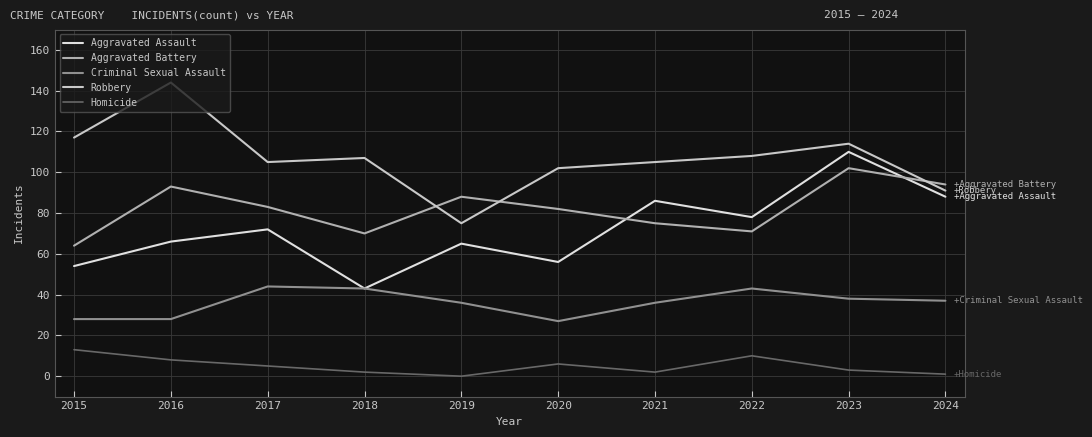

Reading left to right, list all the values displayed in this chart.

Aggravated Assault: 2015=54	2016=66	2017=72	2018=43	2019=65	2020=56	2021=86	2022=78	2023=110	2024=88
Aggravated Battery: 2015=64	2016=93	2017=83	2018=70	2019=88	2020=82	2021=75	2022=71	2023=102	2024=94
Criminal Sexual Assault: 2015=28	2016=28	2017=44	2018=43	2019=36	2020=27	2021=36	2022=43	2023=38	2024=37
Robbery: 2015=117	2016=144	2017=105	2018=107	2019=75	2020=102	2021=105	2022=108	2023=114	2024=91
Homicide: 2015=13	2016=8	2017=5	2018=2	2019=0	2020=6	2021=2	2022=10	2023=3	2024=1